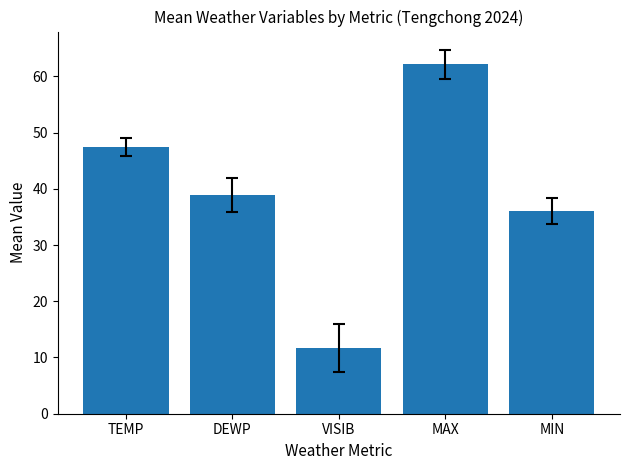

What is the difference between the maximum and minimum values?

50.5